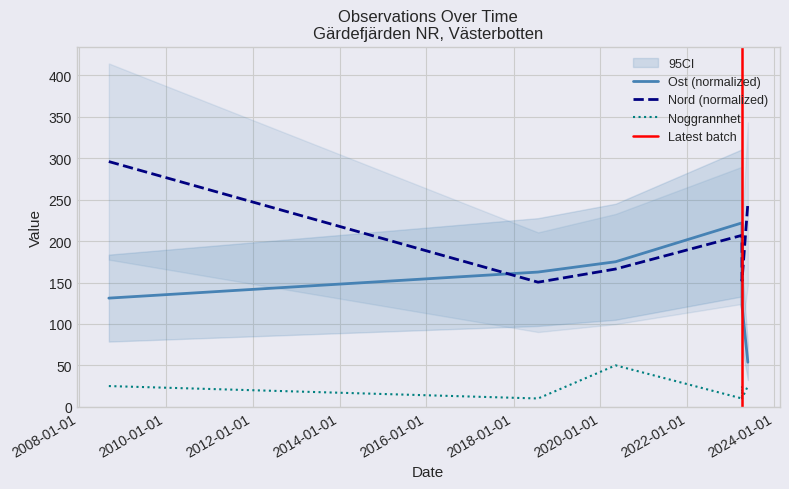

Which series has the largest range (max minus min)?

Ost